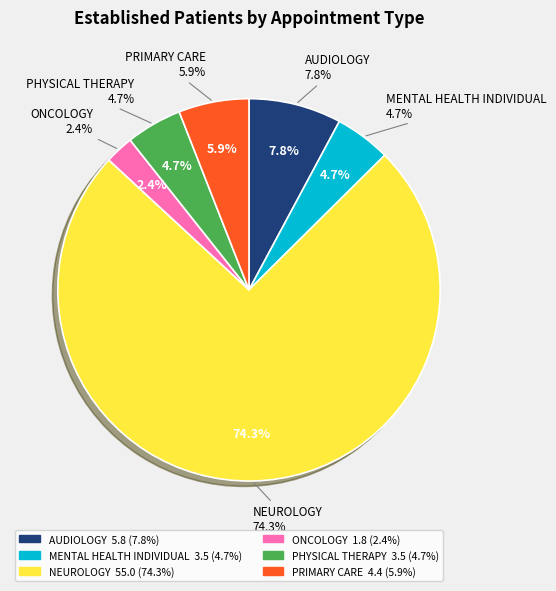

What is the total percentage of PRIMARY CARE and NEUROLOGY?

80.3%